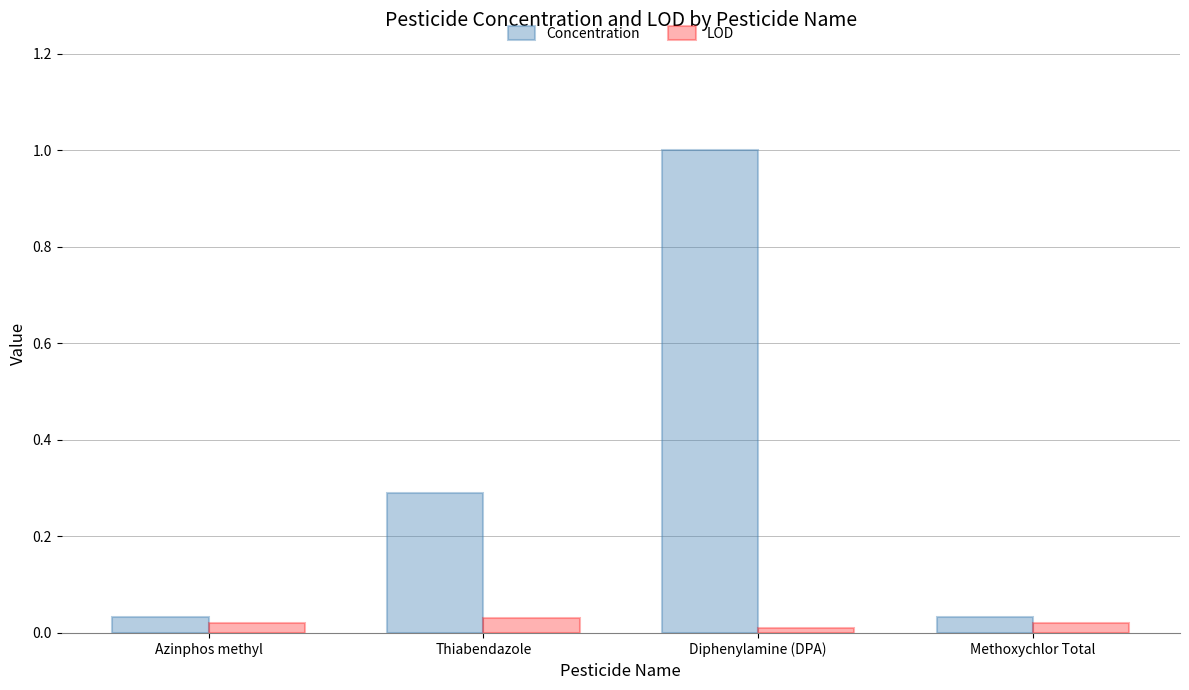

What is the total value across all series at Diphenylamine (DPA)?

1.0